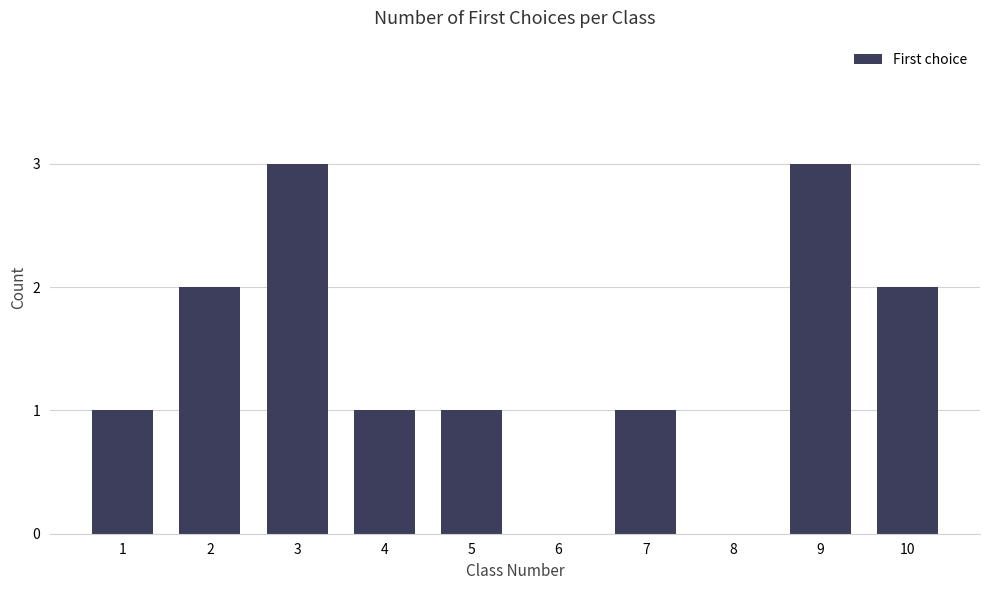

Reading left to right, extract all data points from this chart.

1=1	2=2	3=3	4=1	5=1	6=0	7=1	8=0	9=3	10=2